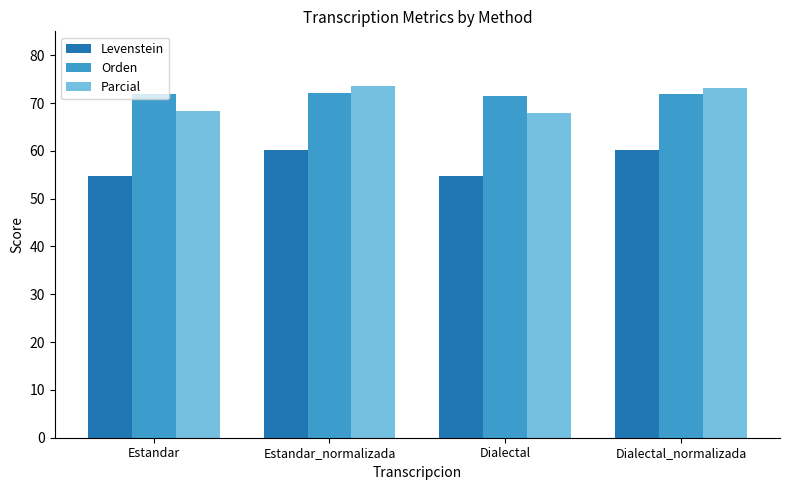

What is the sum of all Levenstein values?

229.9